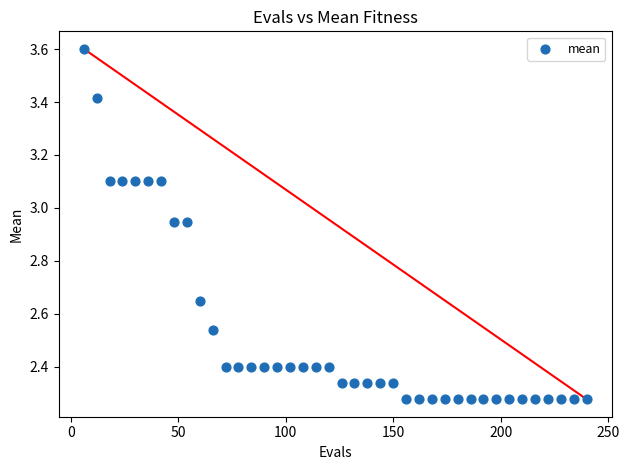

What is the range of Y values (max minus min)?

1.3